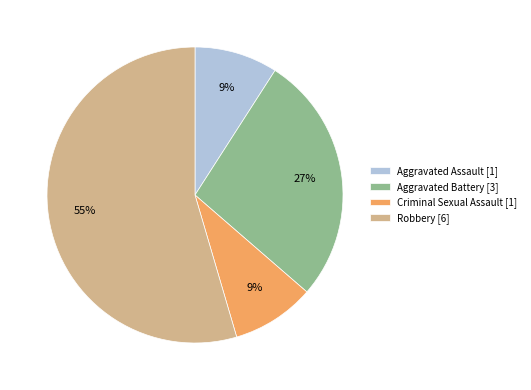

Combined, do Aggravated Battery [3] and Aggravated Assault [1] account for over 50%?

No